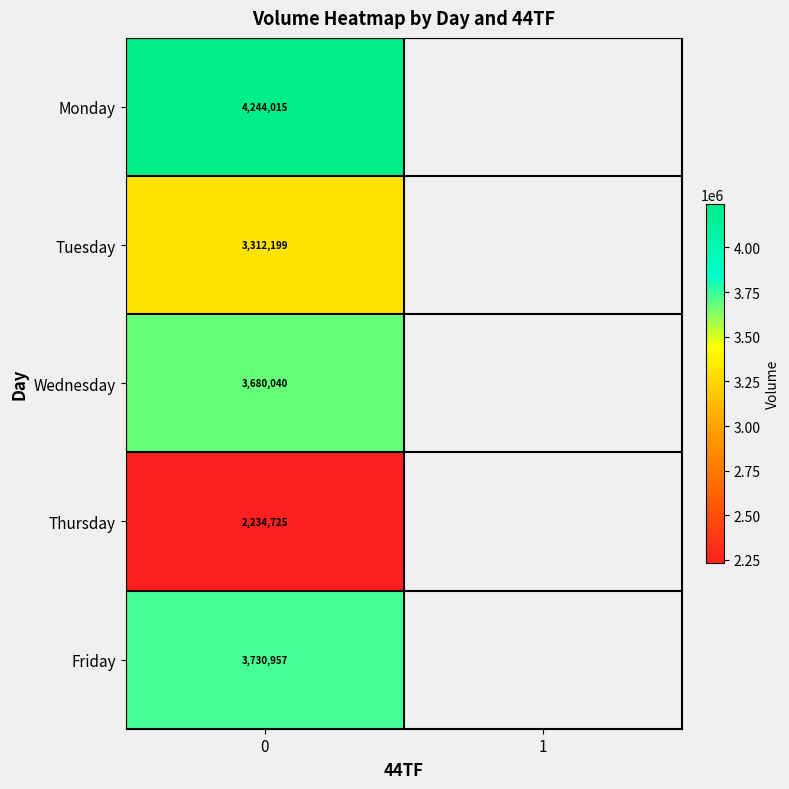

At 0, list the series in order from largest to smallest.

Monday, Friday, Wednesday, Tuesday, Thursday